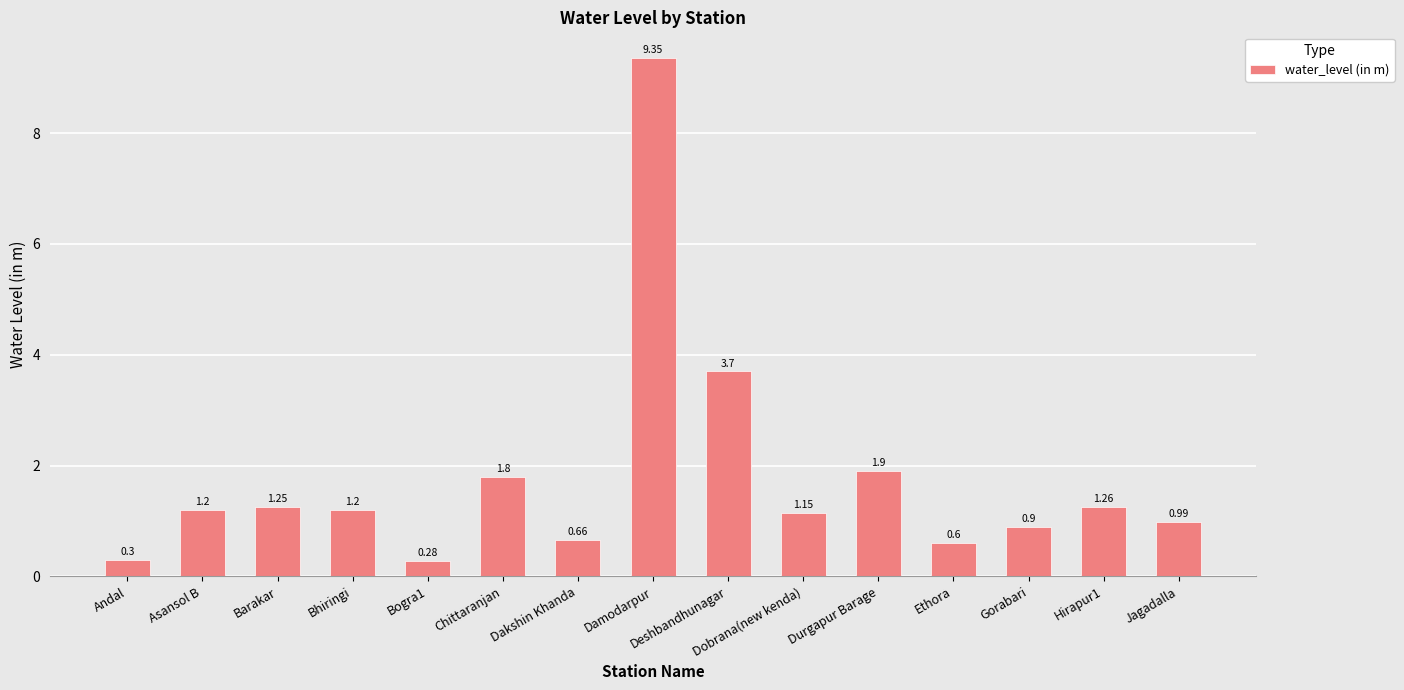

What is the label of the 4th bar from the left?

Bhiringi